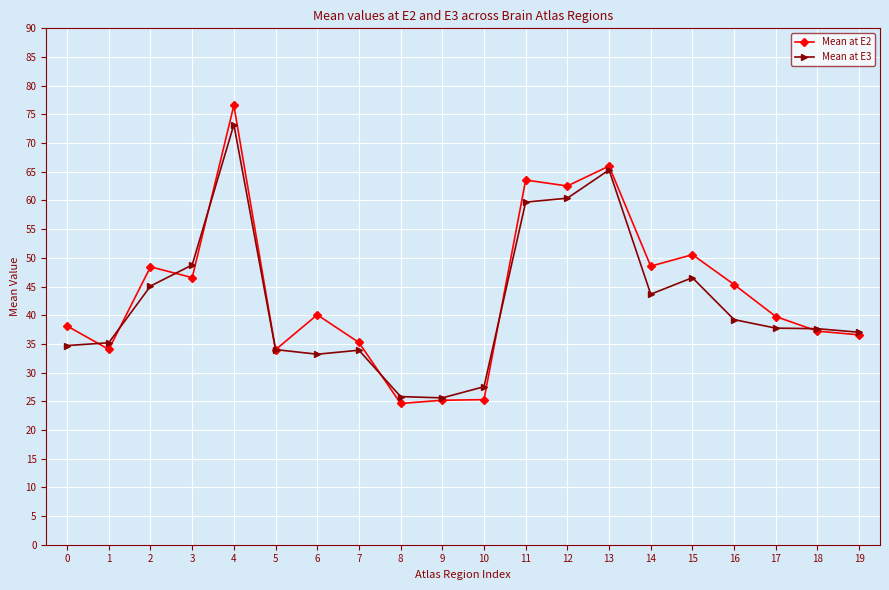

What are all the series names shown in the legend?

Mean at E2, Mean at E3